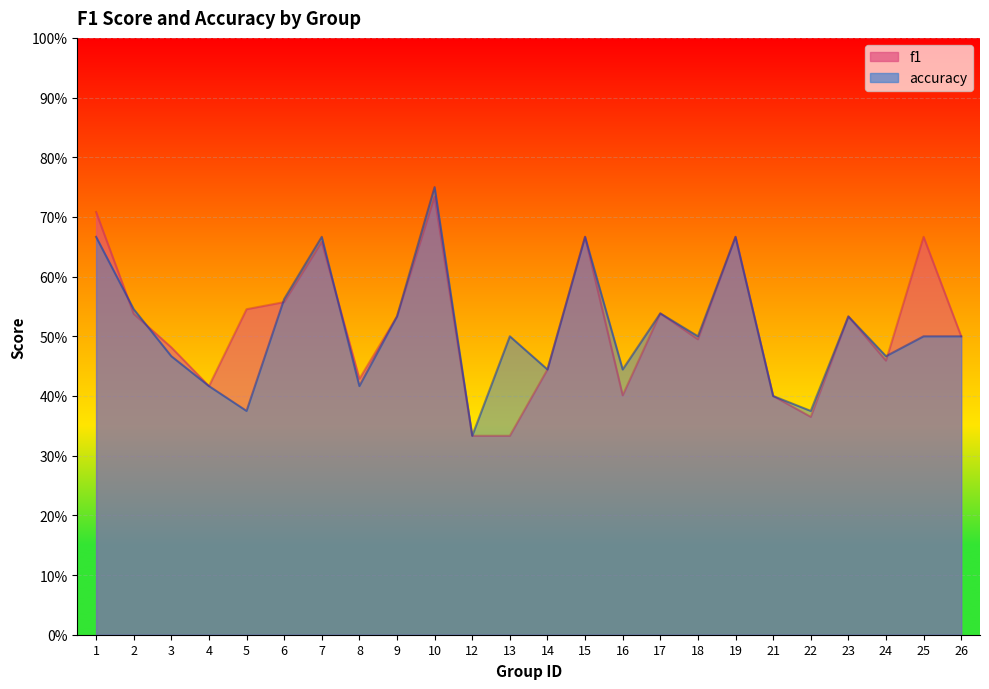

What is the difference between the maximum and minimum values in the accuracy series?

0.4